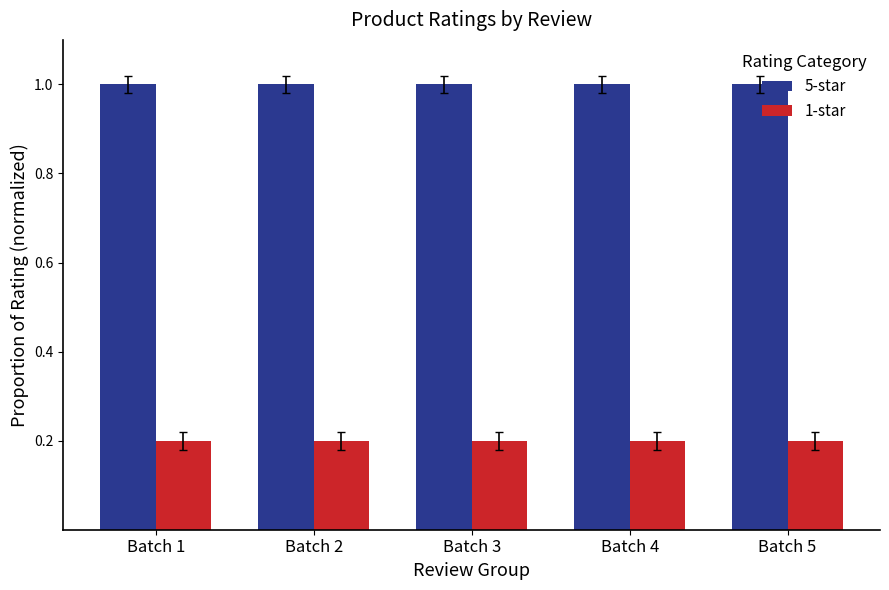

What are all the series names shown in the legend?

5-star, 1-star